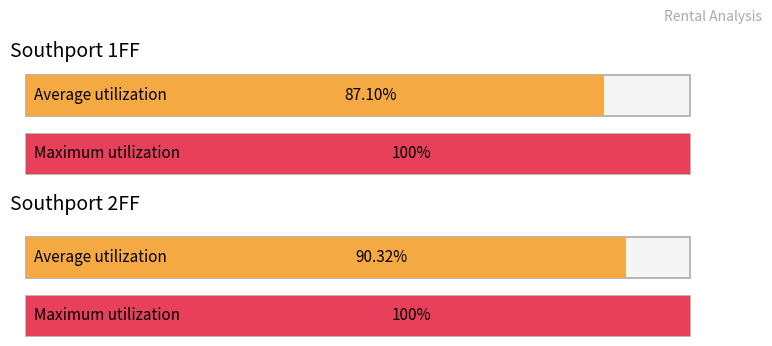

Count the number of data series in this chart.

2